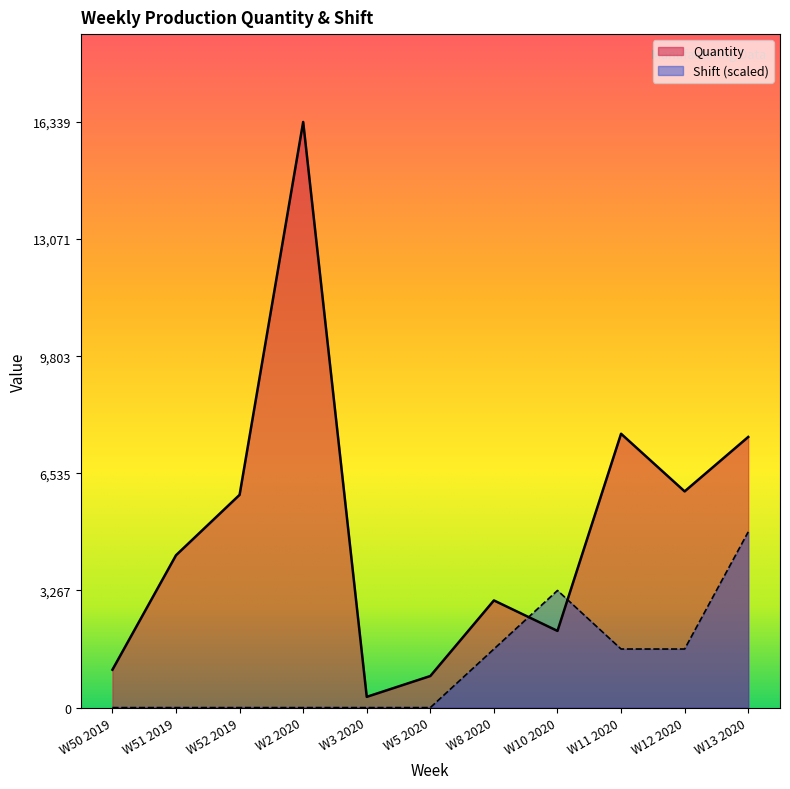

At which label is Quantity closest to 8319?

W11 2020